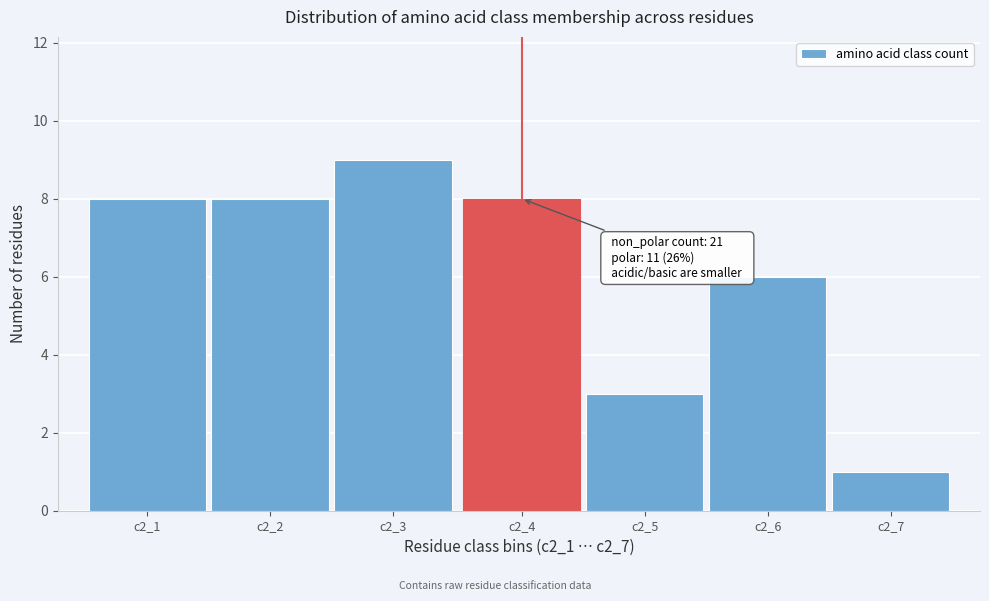

Reading left to right, what are all the values shown in this chart?

8	8	9	8	3	6	1